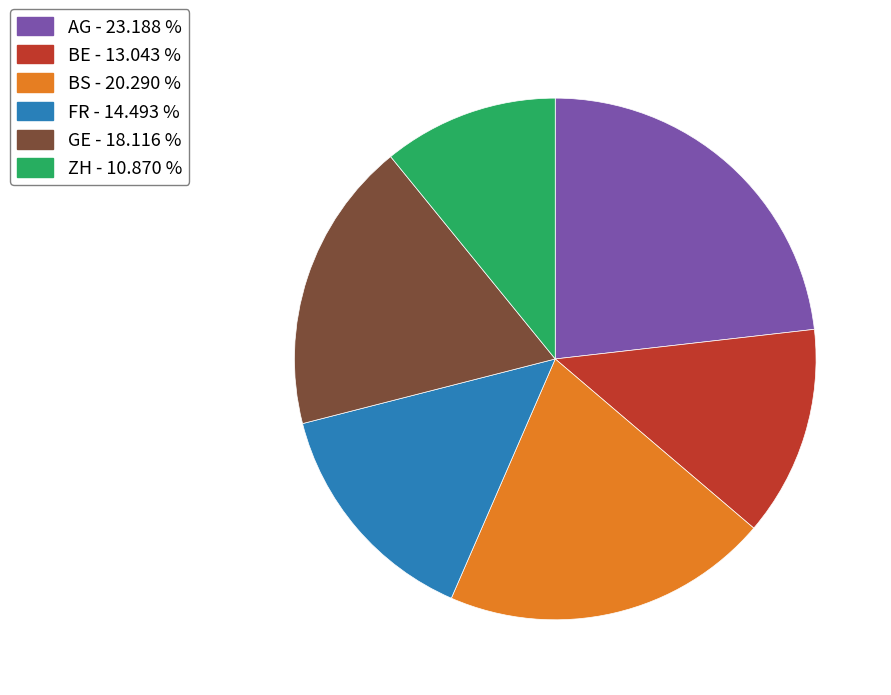

Which category has the biggest portion of the pie?

AG